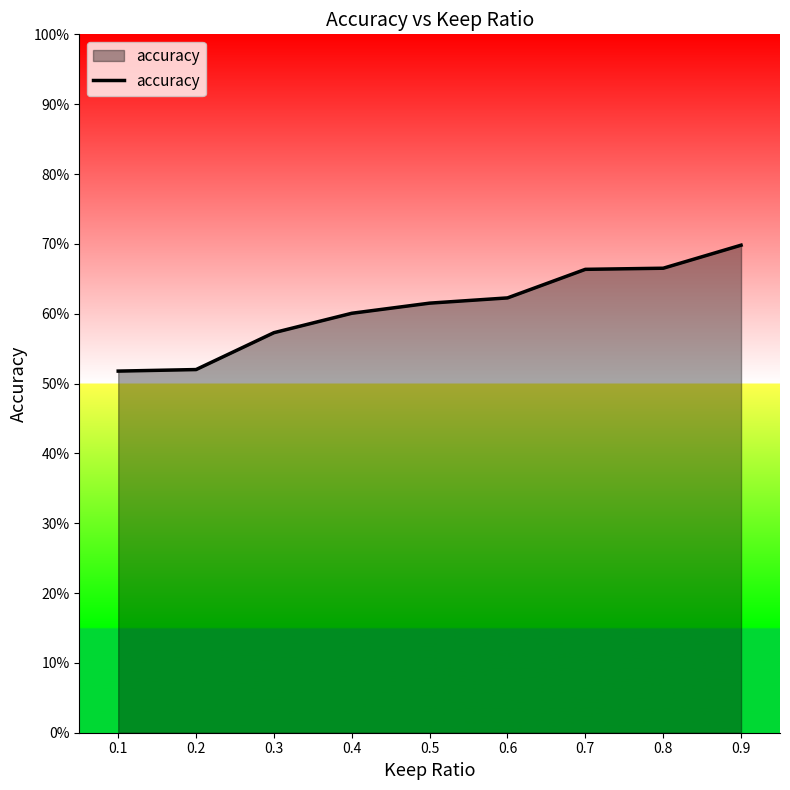

What is the difference between the maximum and minimum values?

0.2